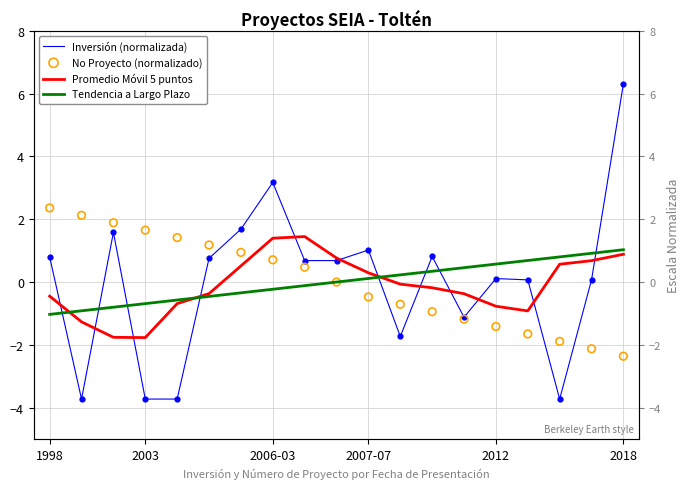

Which series contains the lowest Y value?

Inversión (normalizada)